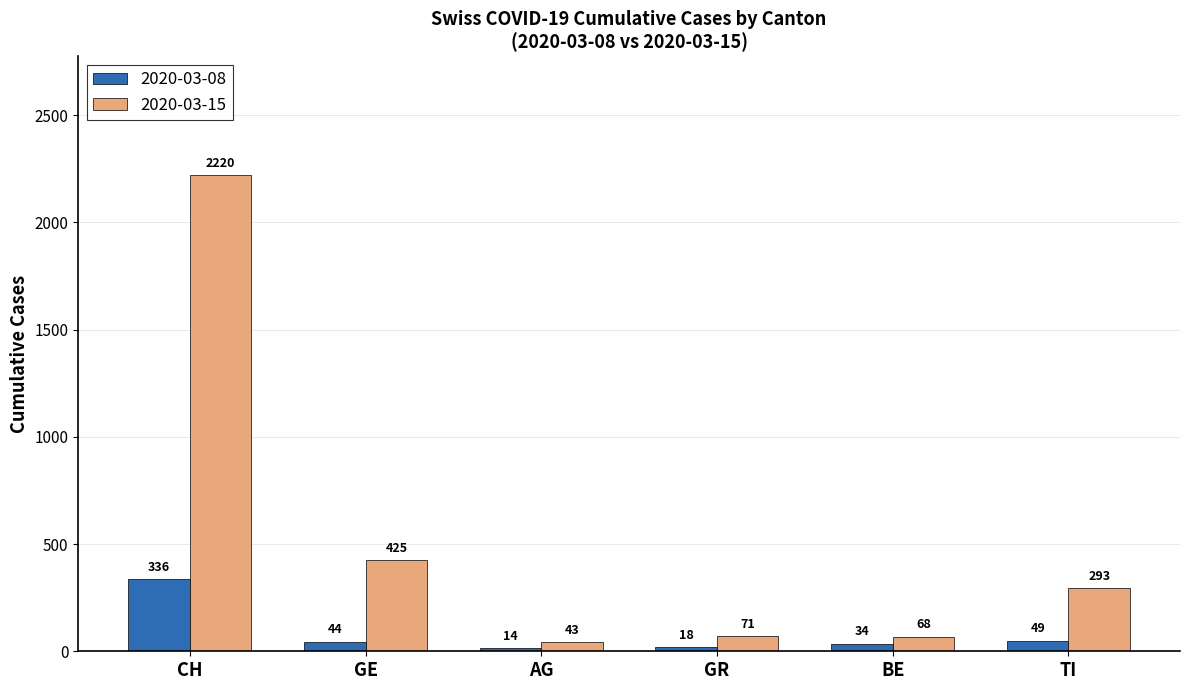

How many bars are there in total?

12